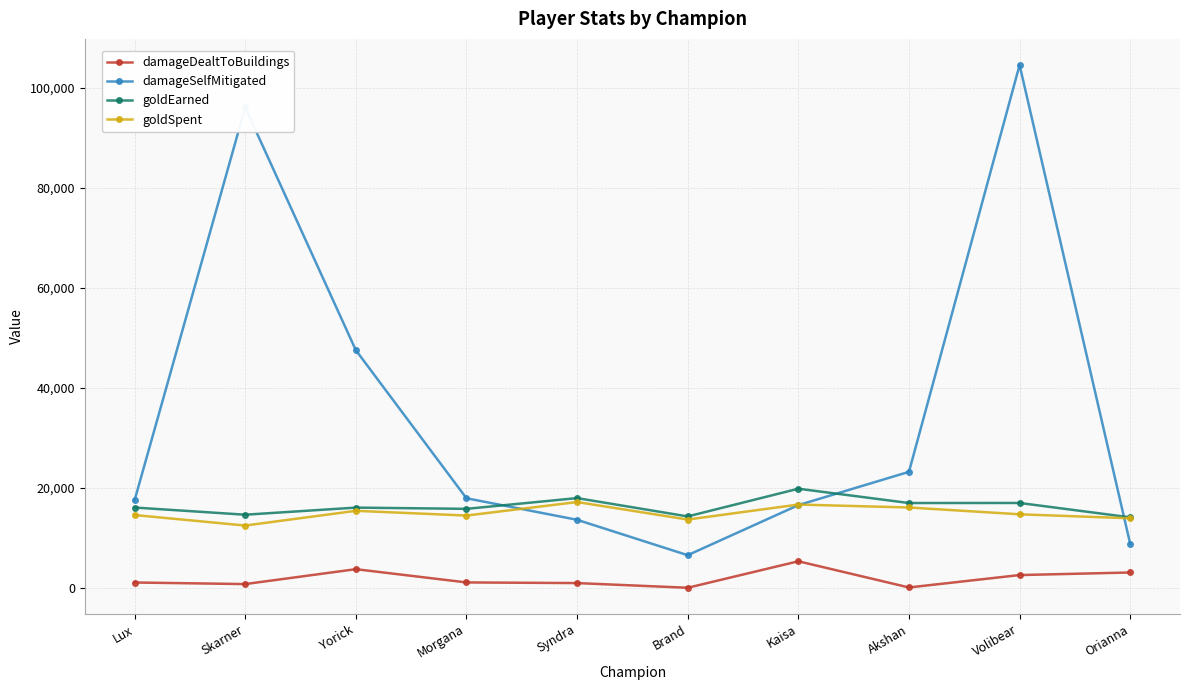

At which category does damageDealtToBuildings reach its first local peak?

Yorick